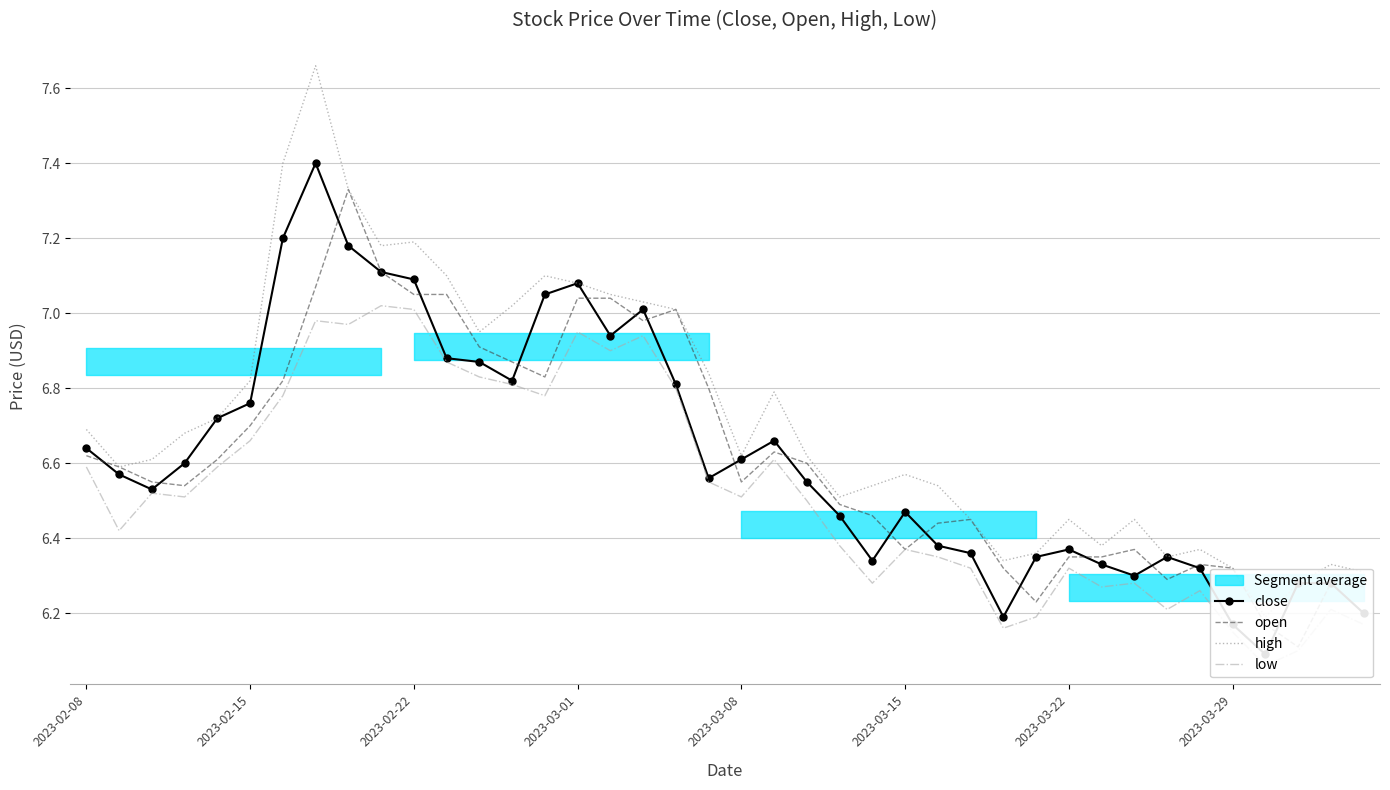

What is the difference between the maximum and minimum values in the open series?

1.2